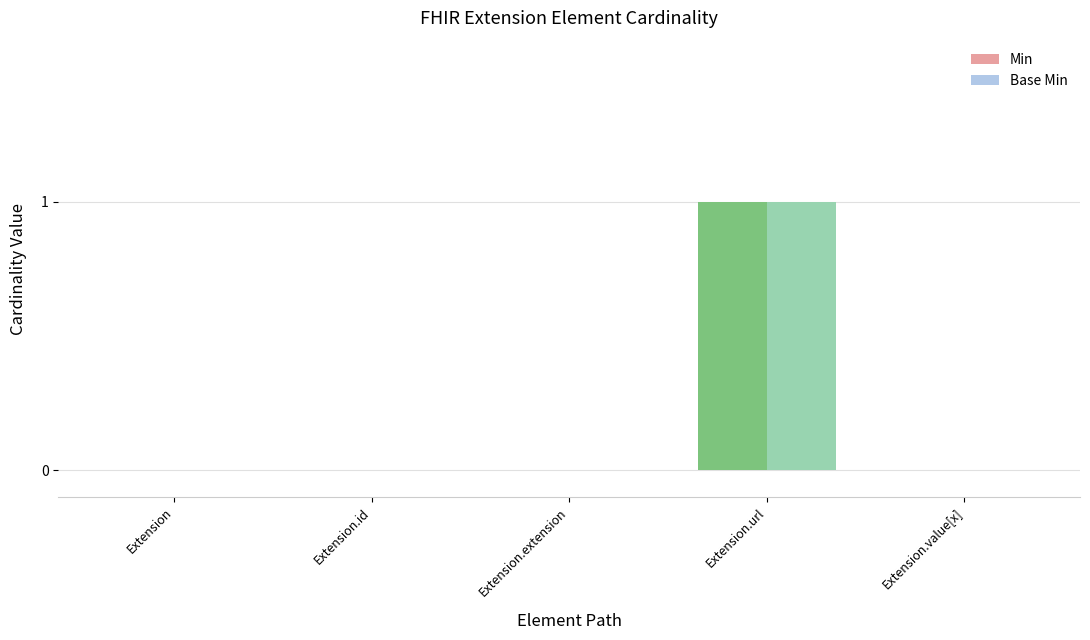

At which category is the sum across all series the highest?

Extension.url